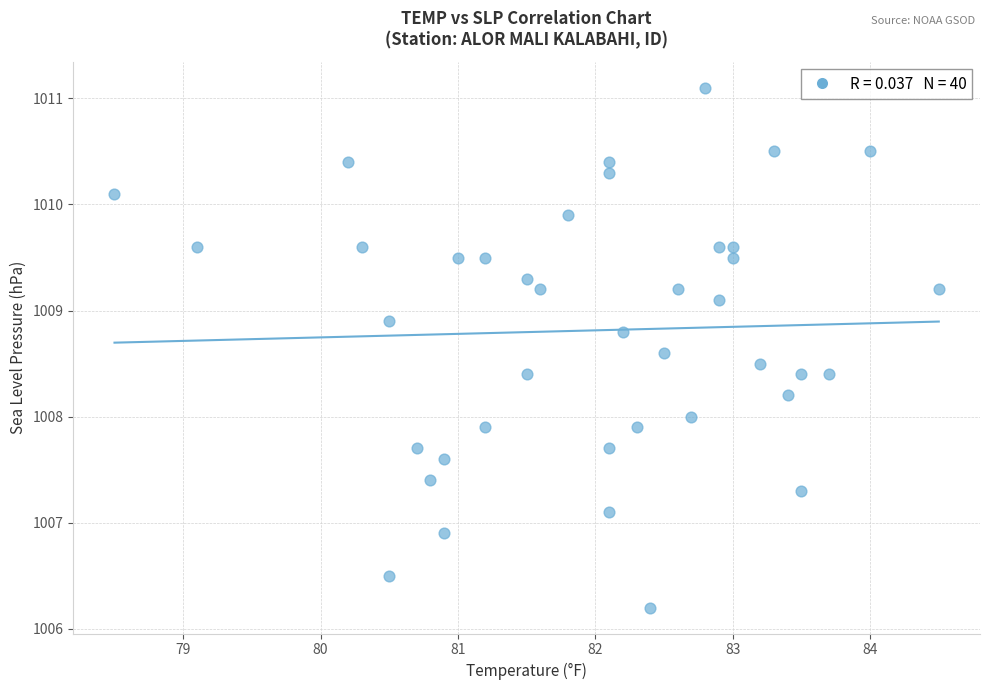

What is the range of X values (max minus min)?

6.0